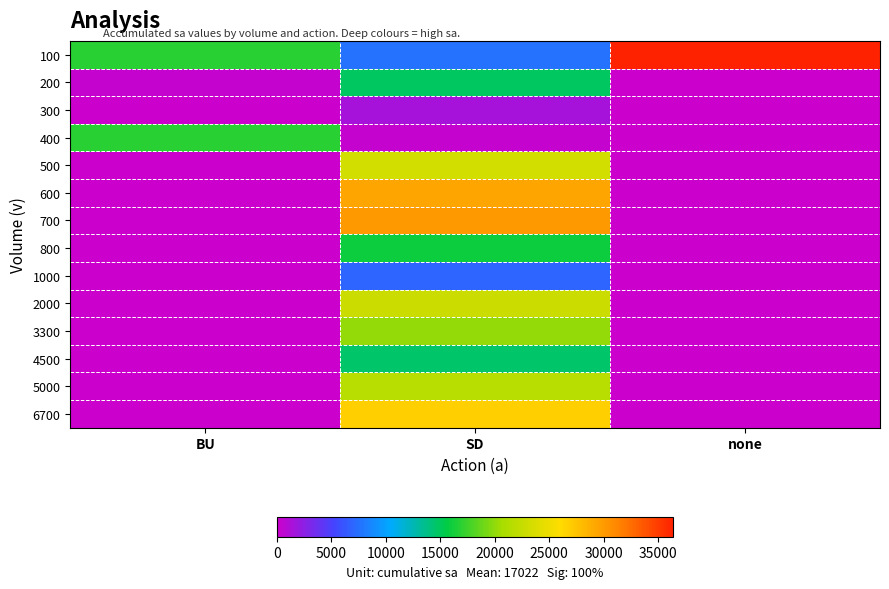

What is the total value across all series at none?

36400